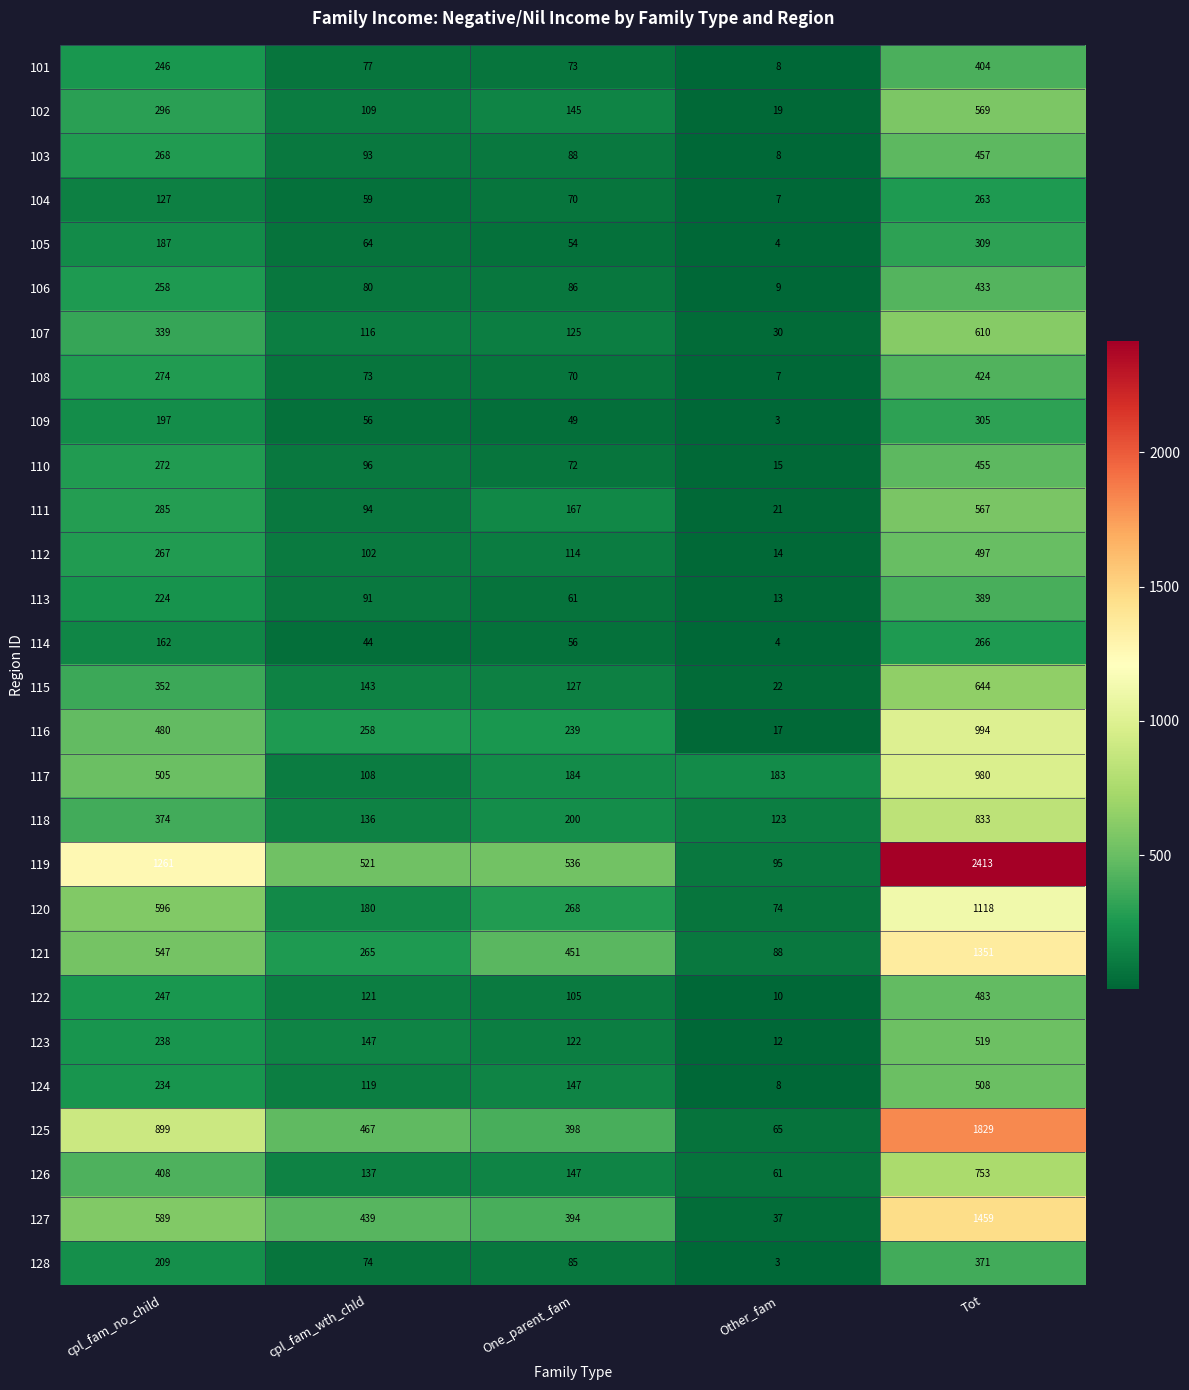

What is the minimum value for 116?

17